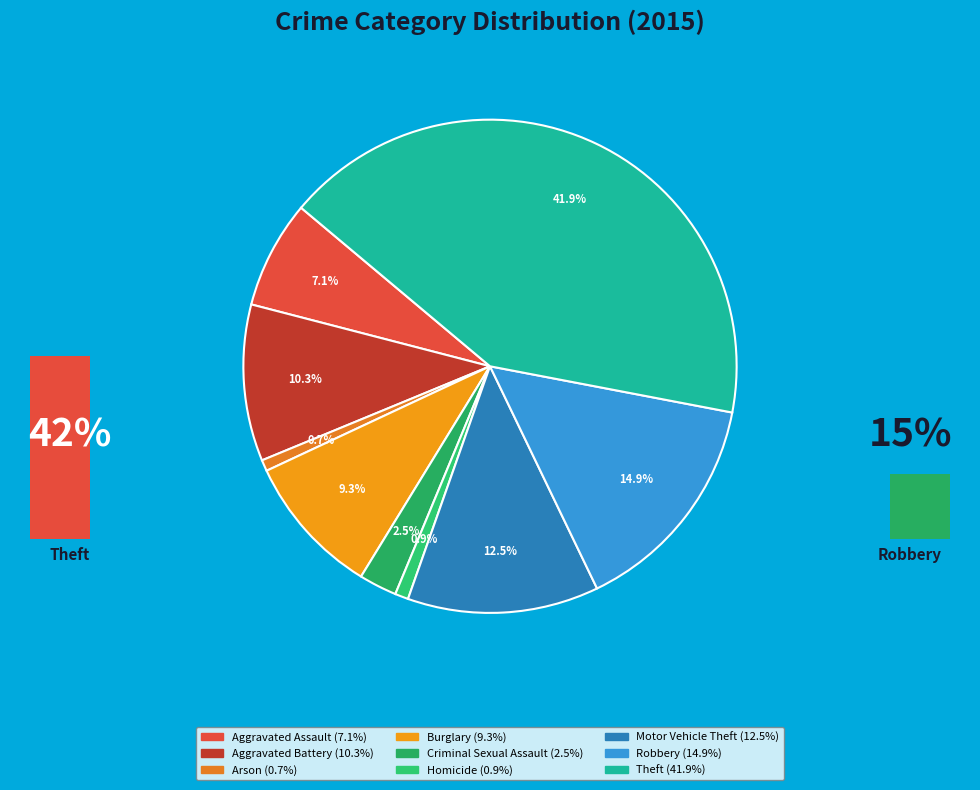

What is the total percentage of Theft and Aggravated Assault?

49.0%